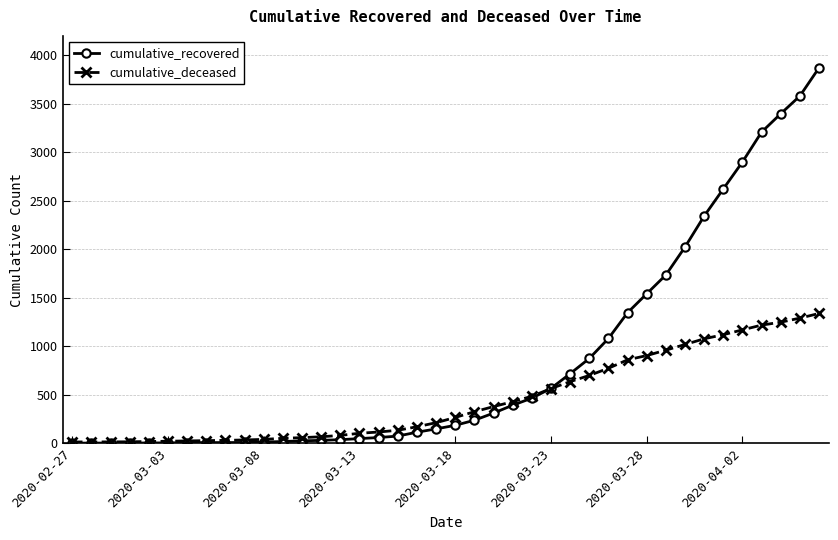

What is the value of the cumulative_deceased point at the 26th from the left?

565